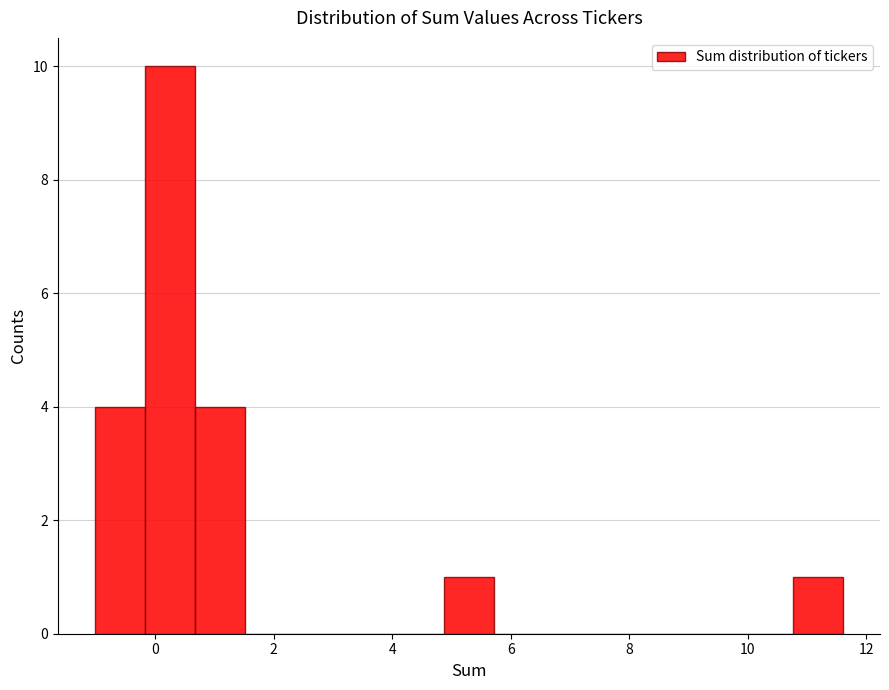

Reading left to right, transcribe this chart: for each bar, give the range it covers on the x-axis and its height. Neither the bar edges nor the heights are printed on the chart, so give them approximately, as read against the axes.

-1.0 to -0.2: 4
-0.2 to 0.6: 10
0.6 to 1.6: 4
1.6 to 2.4: 0
2.4 to 3.2: 0
3.2 to 4.0: 0
4.0 to 4.8: 0
4.8 to 5.8: 1
5.8 to 6.6: 0
6.6 to 7.4: 0
7.4 to 8.2: 0
8.2 to 9.0: 0
9.0 to 10.0: 0
10.0 to 10.8: 0
10.8 to 11.6: 1